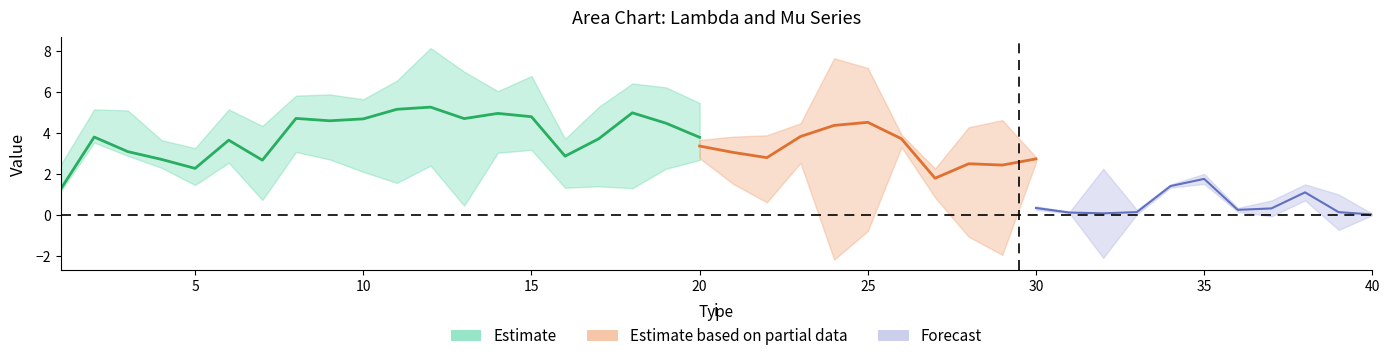

The value of mu.1 at 20 is 1.7. True or false?

False